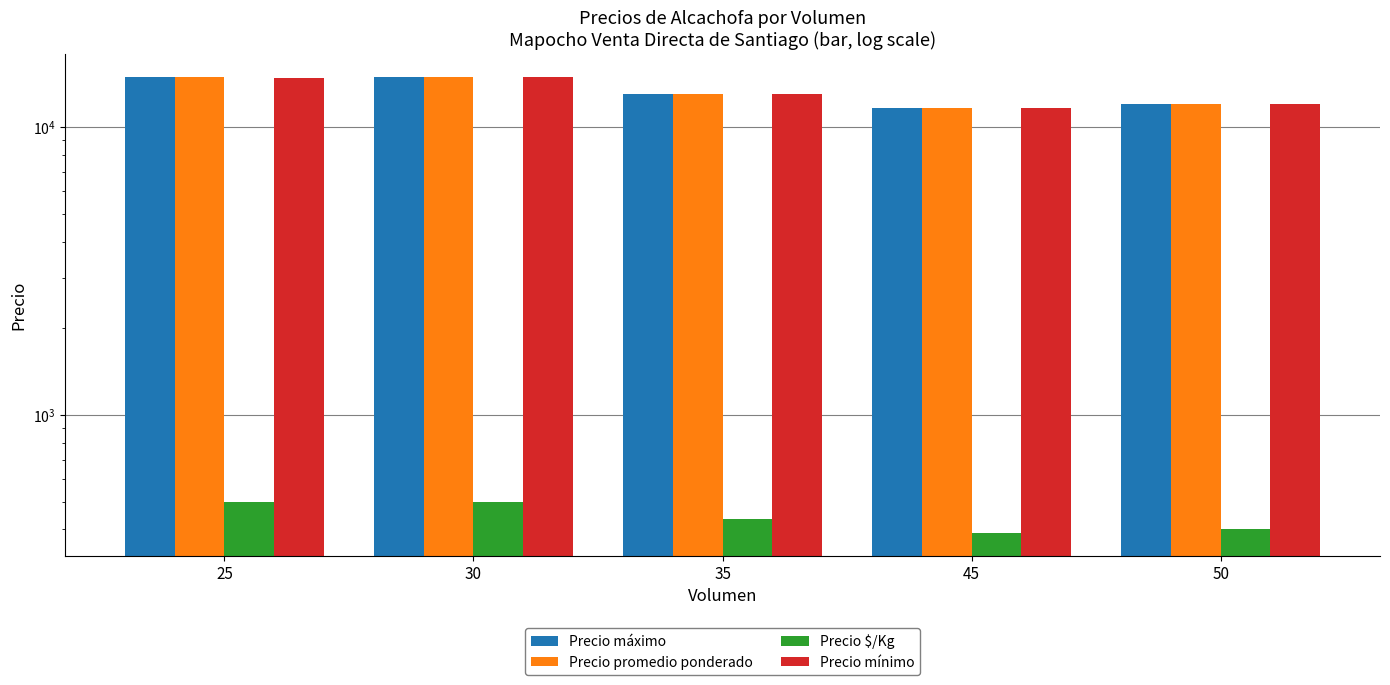

What is the difference between the second highest and minimum values in the Precio máximo series?

3333.3